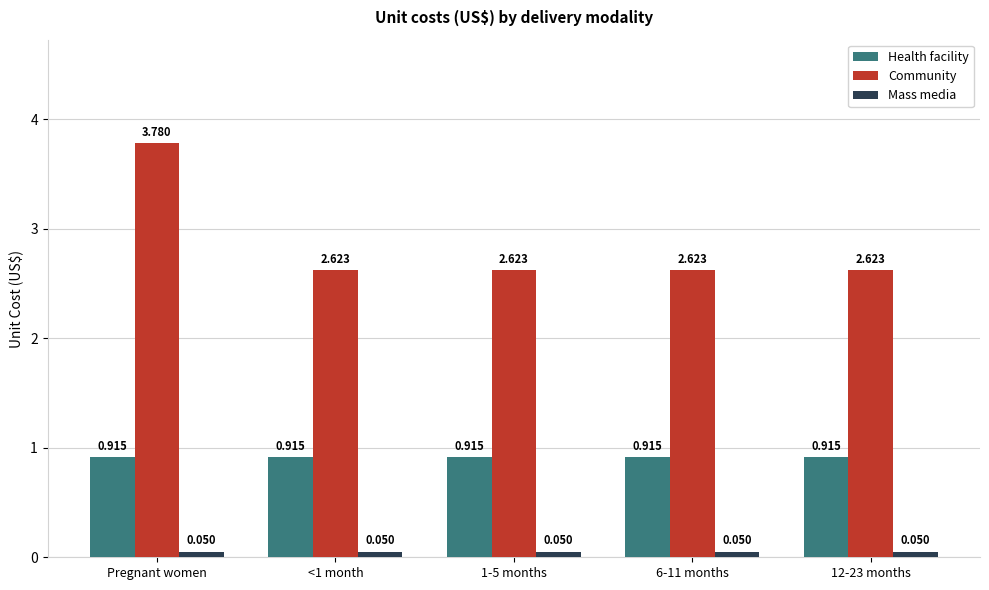

At which category does the chart reach its peak across all series?

Pregnant women